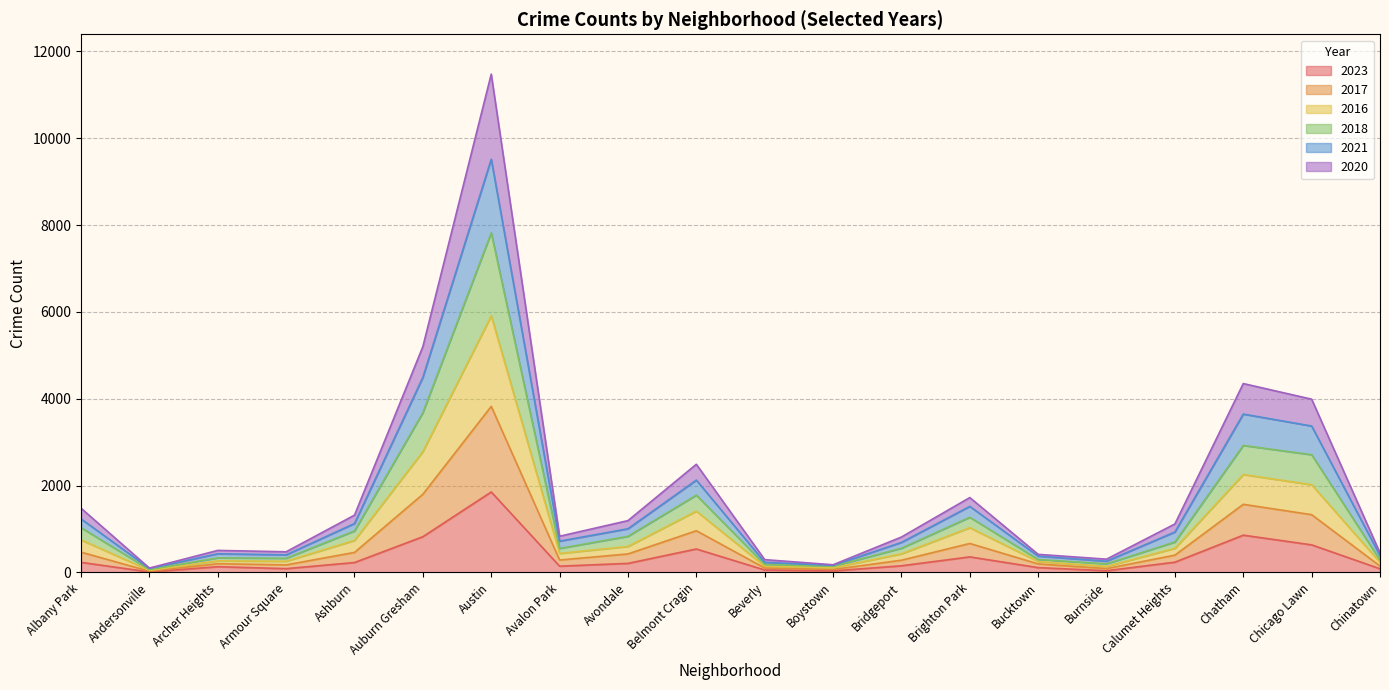

True or false: 2020 has more than 1 interior local peaks.

True